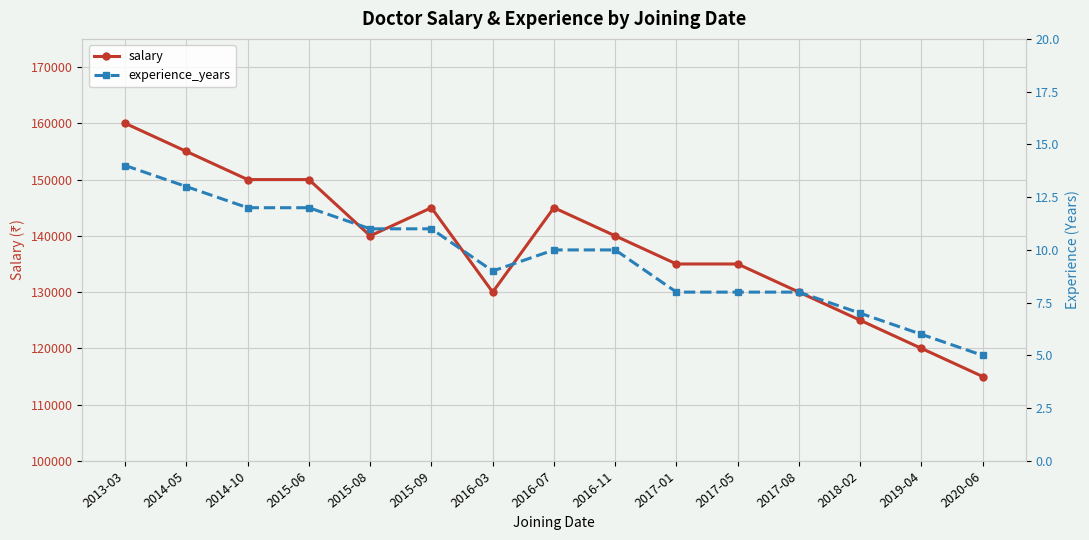

At which label is experience_years closest to 9?

2016-03